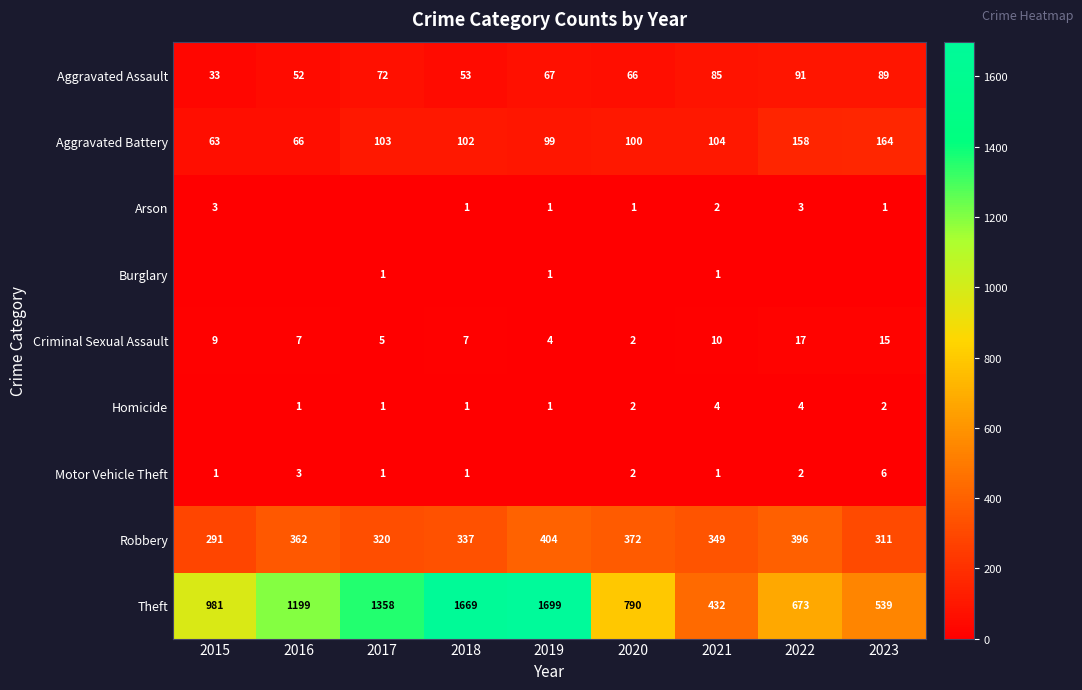

Is it true that Aggravated Battery equals 103 at 2017?

True